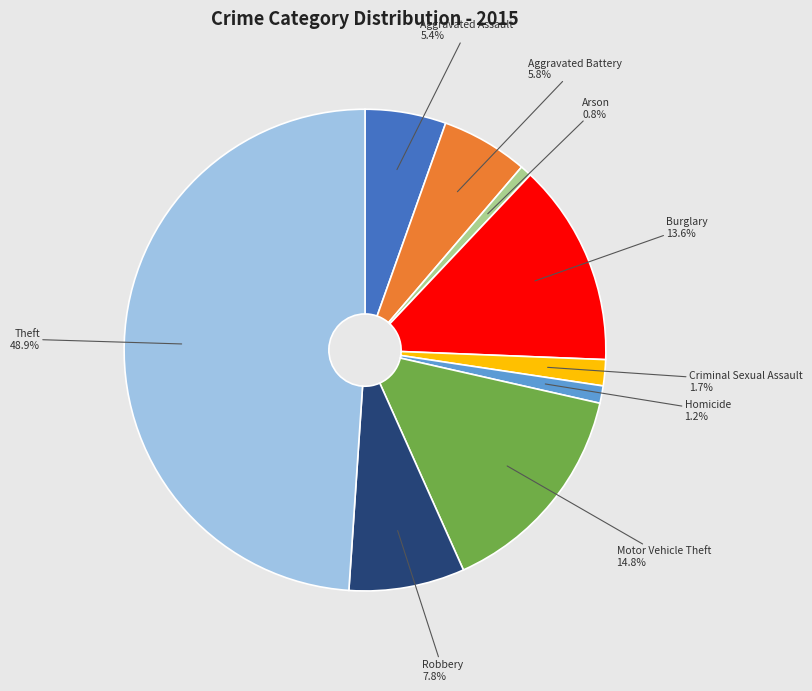

How many slices are in this pie chart?

9